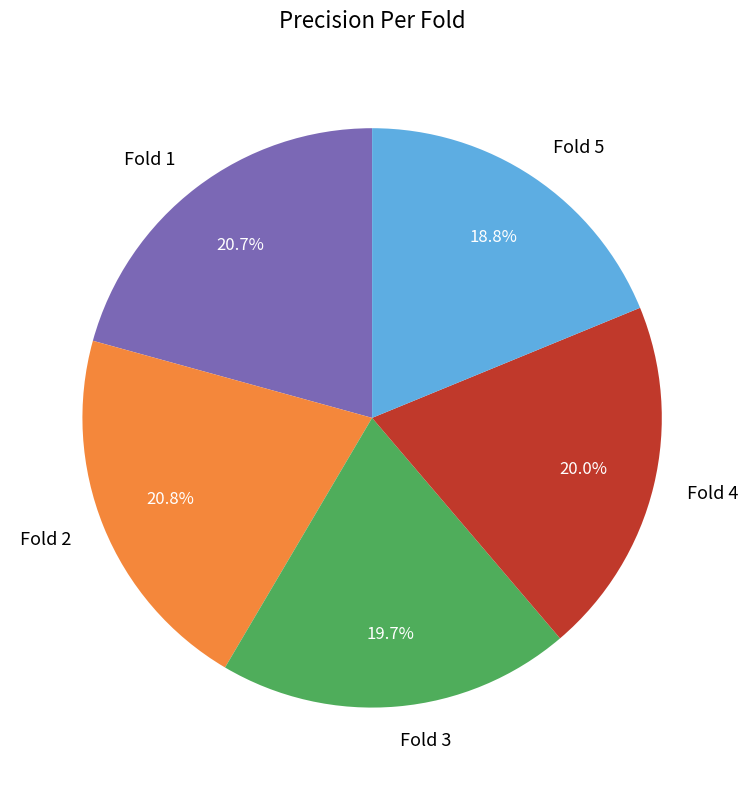

Which category has the smallest portion of the pie?

Fold 5